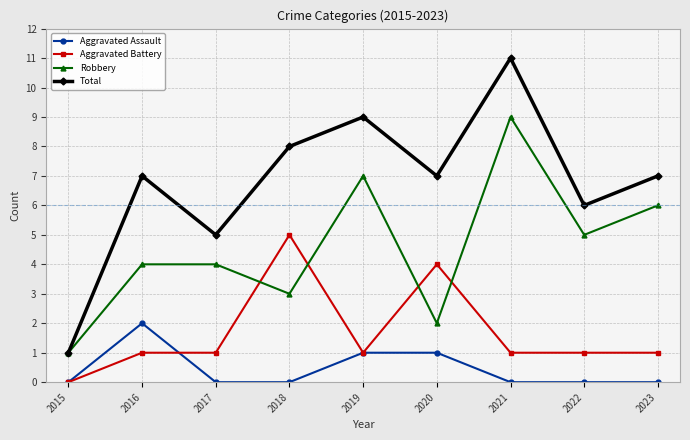

At which label is Robbery closest to 5?

2022